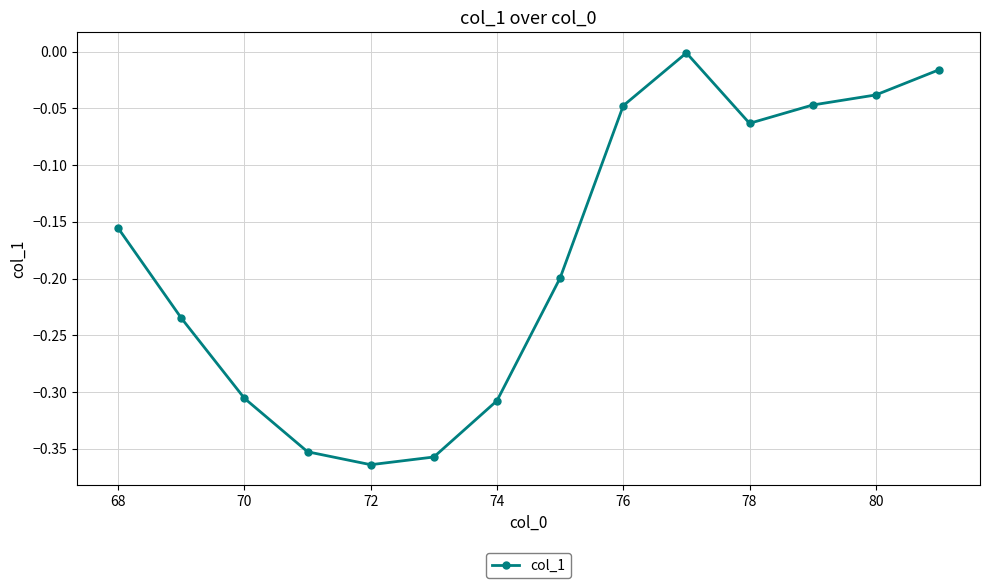

True or false: there are more than 1 points higher than both neighbors.

False